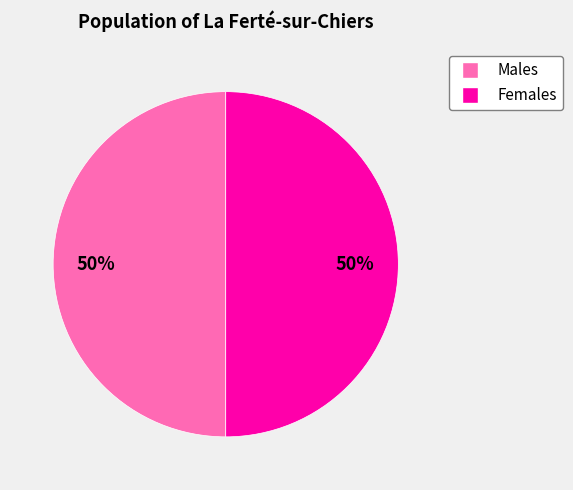

To the nearest percent, what is the average slice percentage?

50%